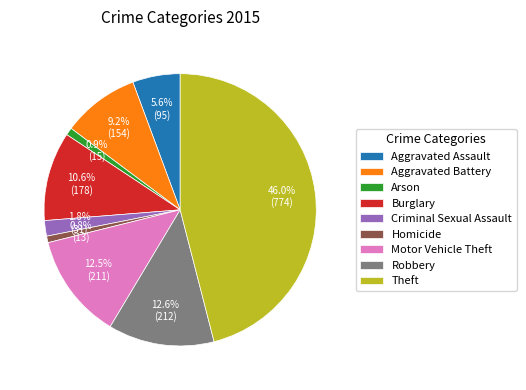

How many segments does this pie chart have?

9